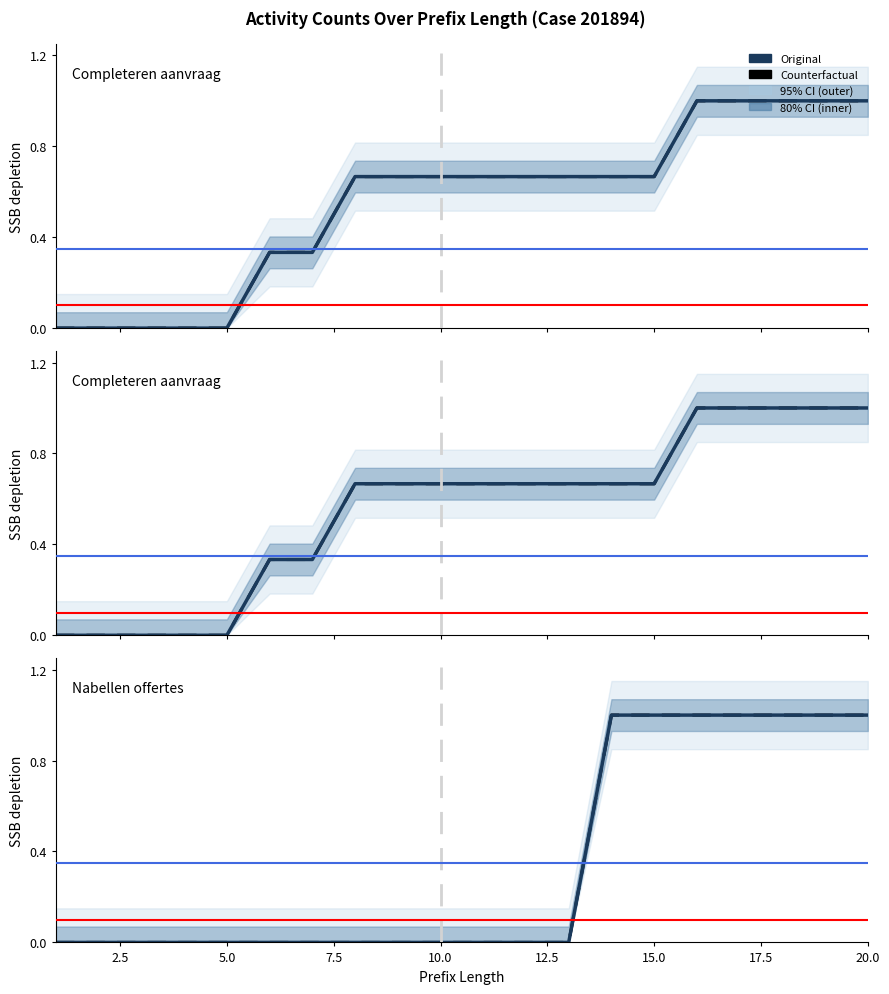

Reading right to left, list all the values displayed in this chart.

W_Completeren aanvraag-COMPLETE (Counterfactual): 1.0	1.0	1.0	1.0	1.0	0.7	0.7	0.7	0.7	0.7	0.7	0.7	0.7	0.3	0.3	0.0	0.0	0.0	0.0	0.0
W_Completeren aanvraag-COMPLETE (Original): 1.0	1.0	1.0	1.0	1.0	0.7	0.7	0.7	0.7	0.7	0.7	0.7	0.7	0.3	0.3	0.0	0.0	0.0	0.0	0.0
W_Completeren aanvraag-START (Counterfactual): 1.0	1.0	1.0	1.0	1.0	0.7	0.7	0.7	0.7	0.7	0.7	0.7	0.7	0.3	0.3	0.0	0.0	0.0	0.0	0.0
W_Completeren aanvraag-START (Original): 1.0	1.0	1.0	1.0	1.0	0.7	0.7	0.7	0.7	0.7	0.7	0.7	0.7	0.3	0.3	0.0	0.0	0.0	0.0	0.0
W_Nabellen offertes-SCHEDULE (Counterfactual): 1.0	1.0	1.0	1.0	1.0	1.0	1.0	0.0	0.0	0.0	0.0	0.0	0.0	0.0	0.0	0.0	0.0	0.0	0.0	0.0
W_Nabellen offertes-SCHEDULE (Original): 1.0	1.0	1.0	1.0	1.0	1.0	1.0	0.0	0.0	0.0	0.0	0.0	0.0	0.0	0.0	0.0	0.0	0.0	0.0	0.0